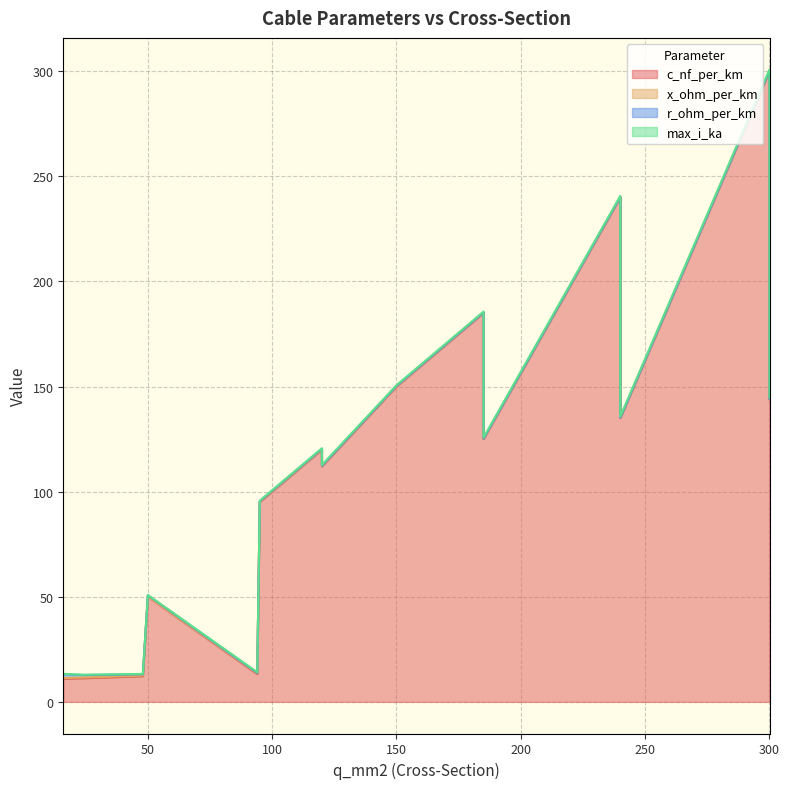

What is the average value of the r_ohm_per_km series?

0.4